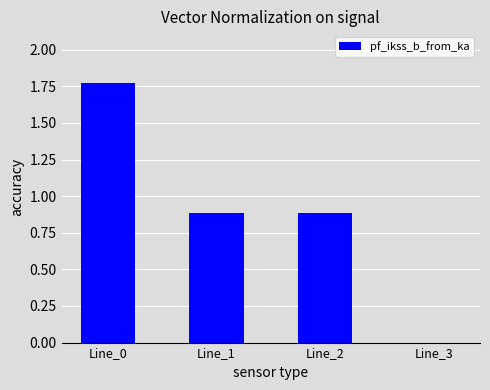

Are the bars horizontal?

No